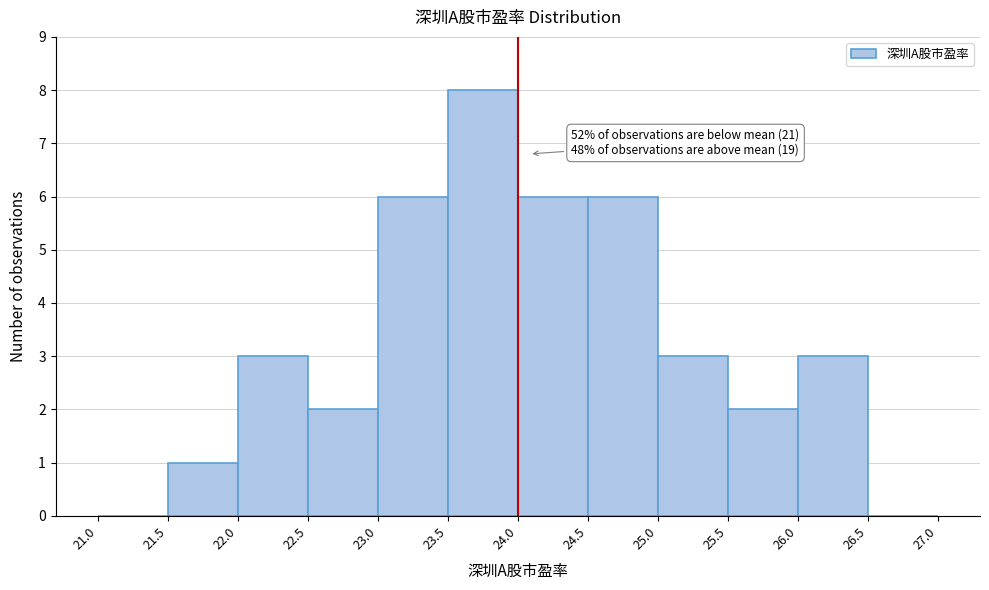

Over which range of the x-axis is the bar tallest?

23.5 to 24.0